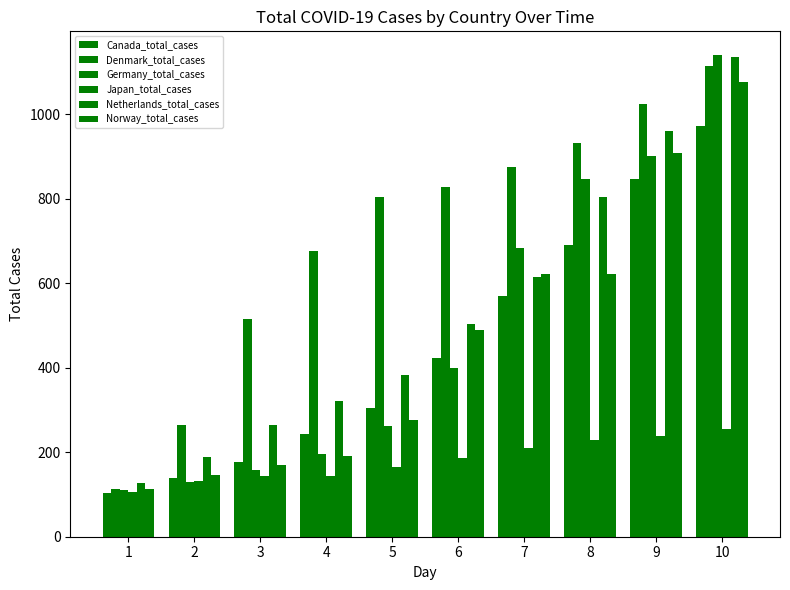

How many categories are shown in the chart?

10